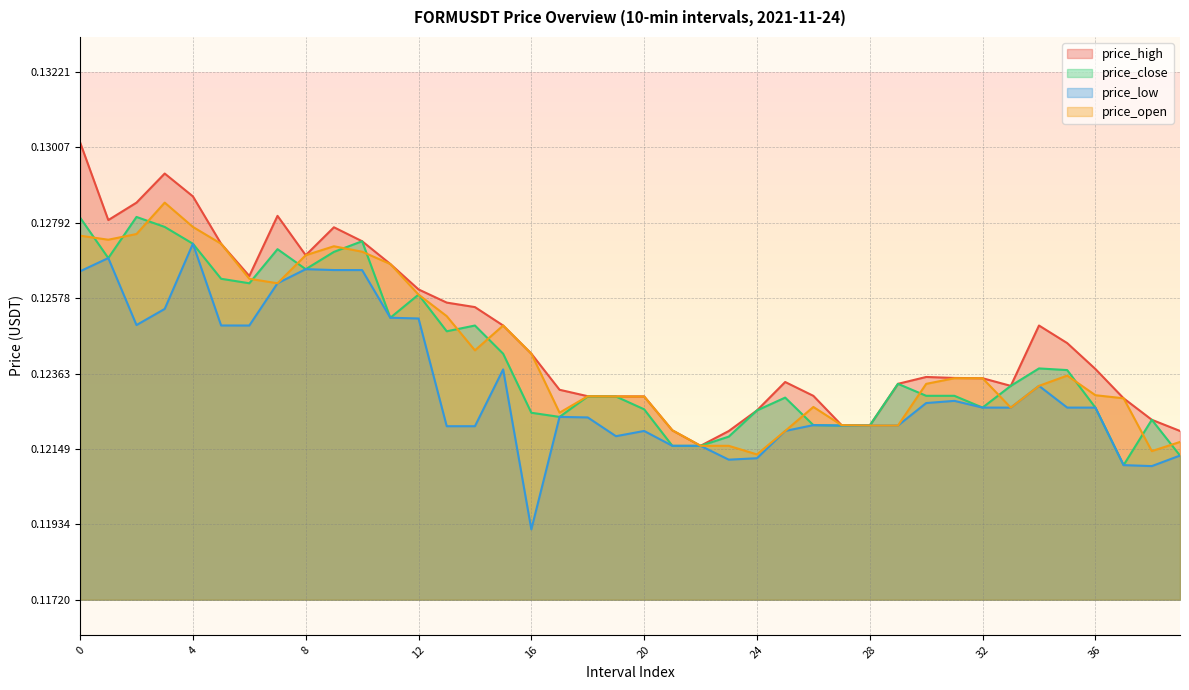

Where is the first local minimum for price_open?

1